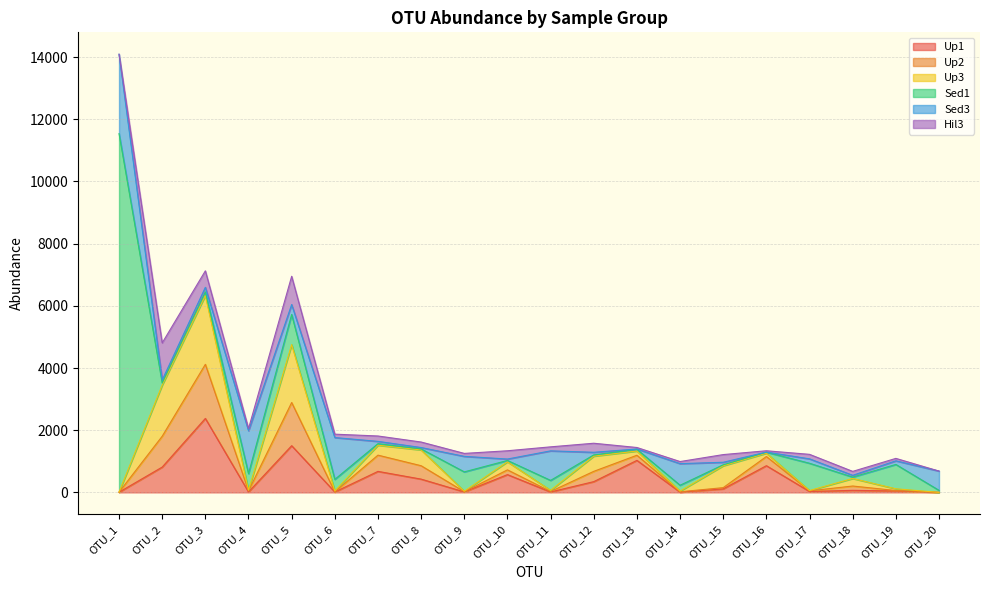

Where is Sed3 nearest to the value 1278?

OTU_6